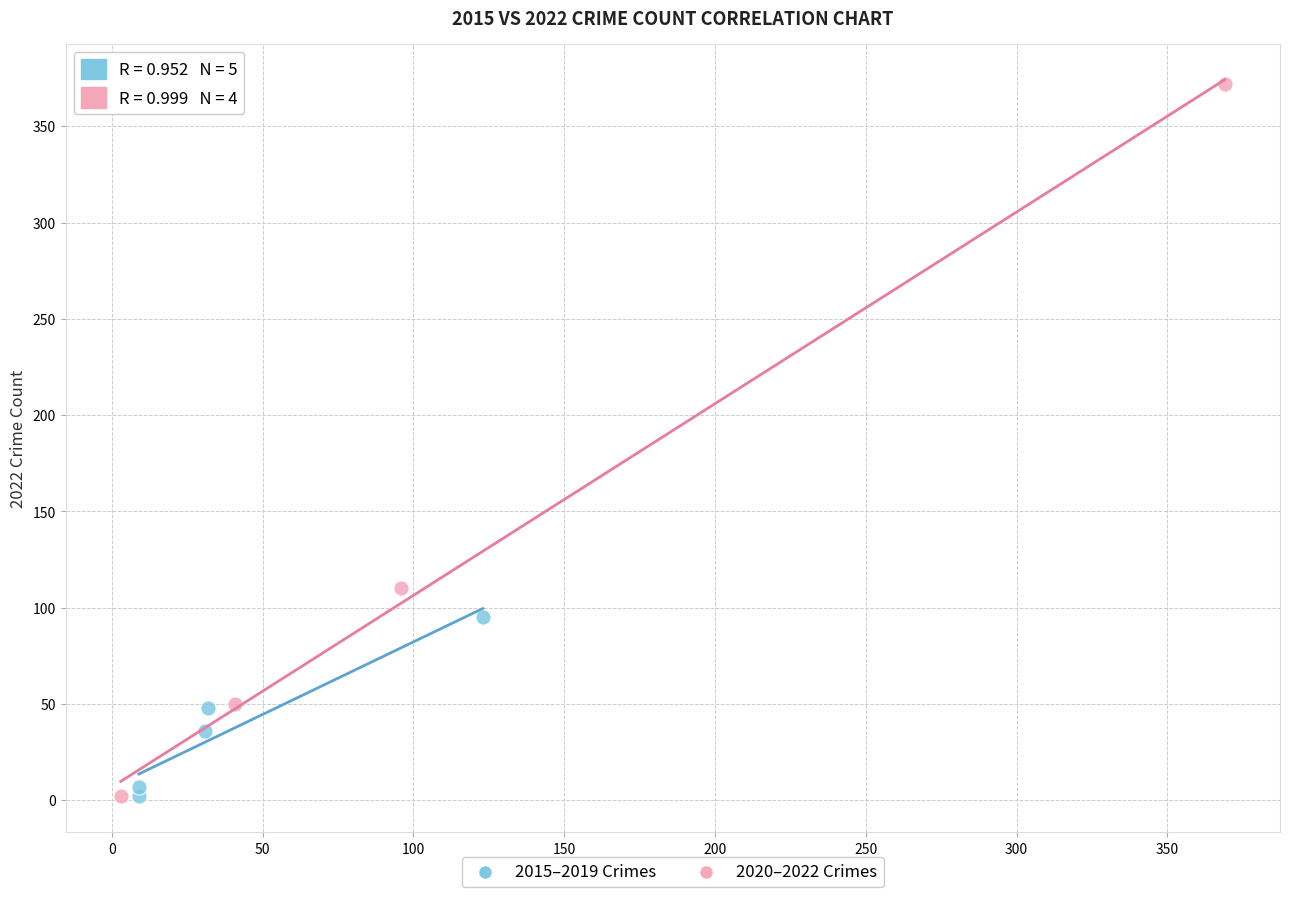

Which series has the widest spread of Y values?

2020–2022 Crimes